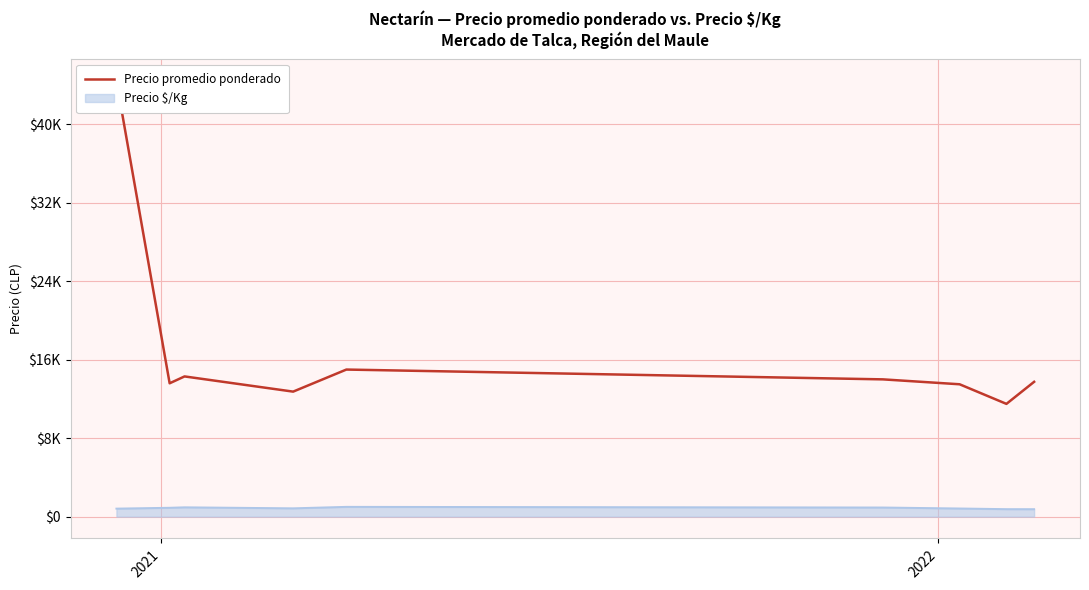

How many interior local valleys (lower than both neighbors) does the data have?

3